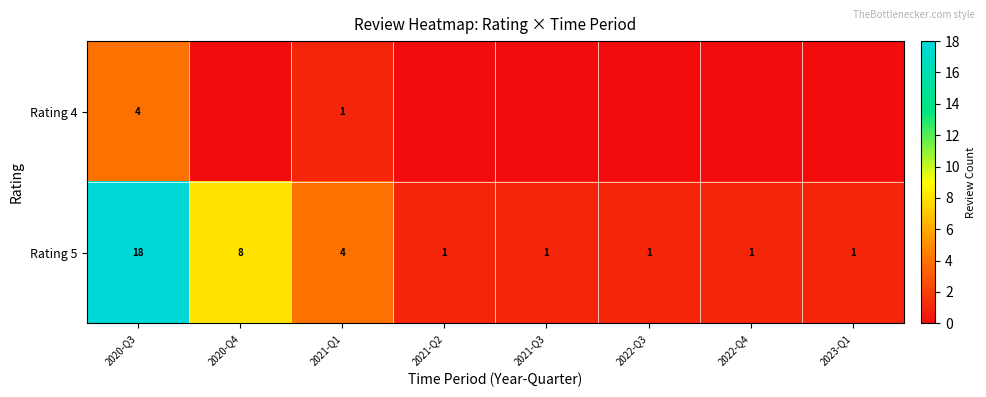

What is the difference between the second highest and second lowest values in the row_1 series?

7